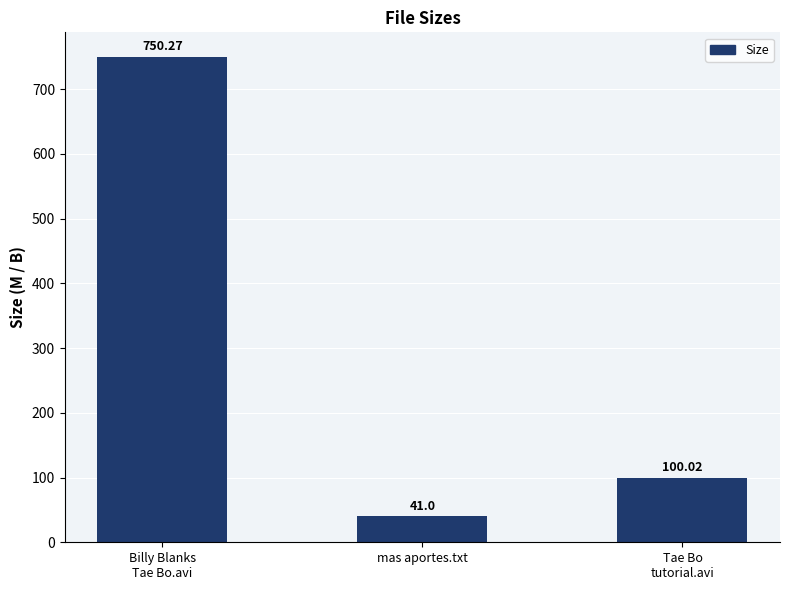

What is the label of the 1st bar from the right?

Tae Bo
tutorial.avi